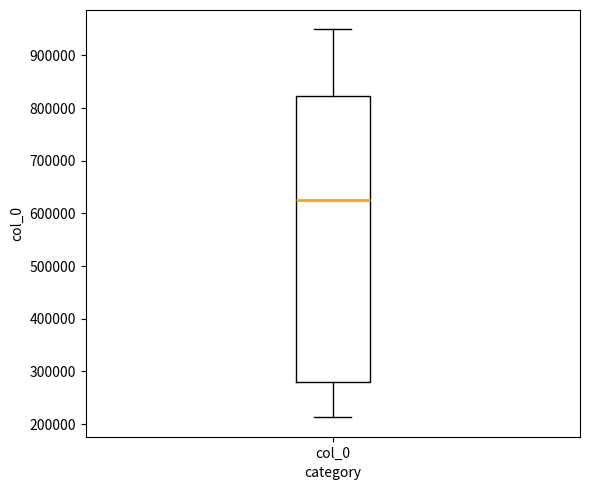

Read this box plot against the y-axis: the position of the median line, the range covered by the box, and the ends of both whiskers. The values are not printed on the chart, so give them approximately, as read against the axis.

median 630000, box 280000 to 820000, whiskers 210000 to 950000